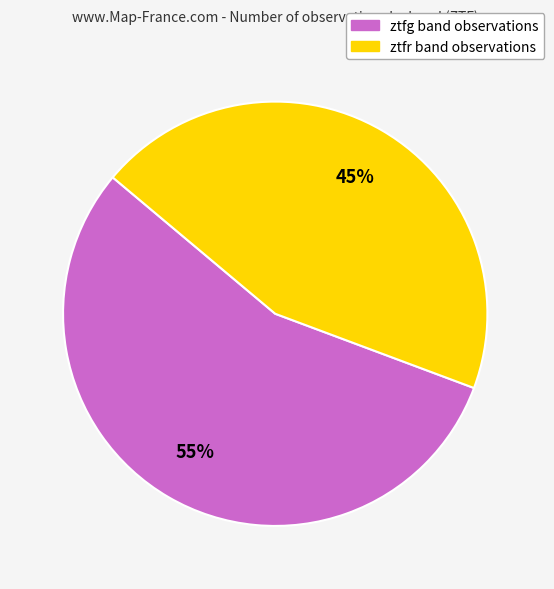

Which slice is the smallest?

ztfr